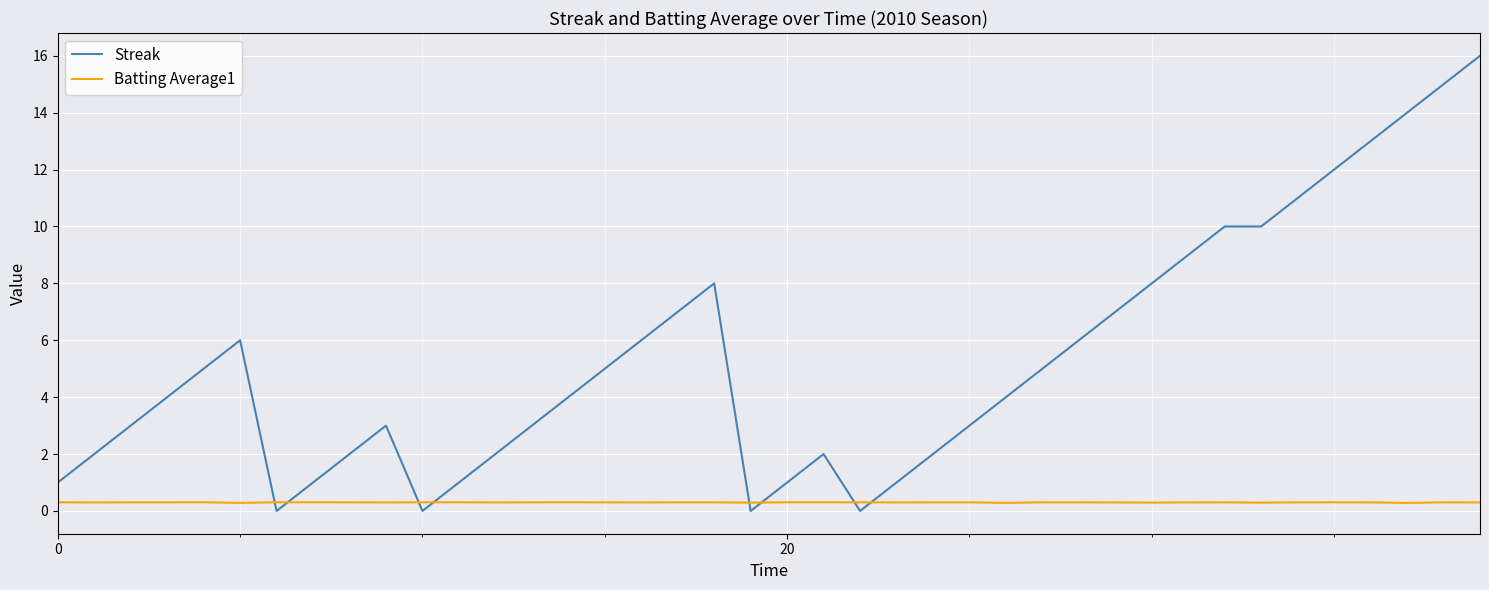

Which series ends up on top after the final intersection of Streak and Batting Average1?

Streak